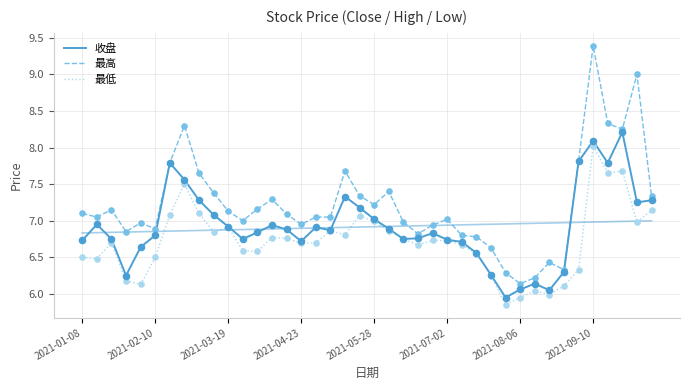

Is the value of 收盘 at 9 greater than the value of 最高 at 9?

No